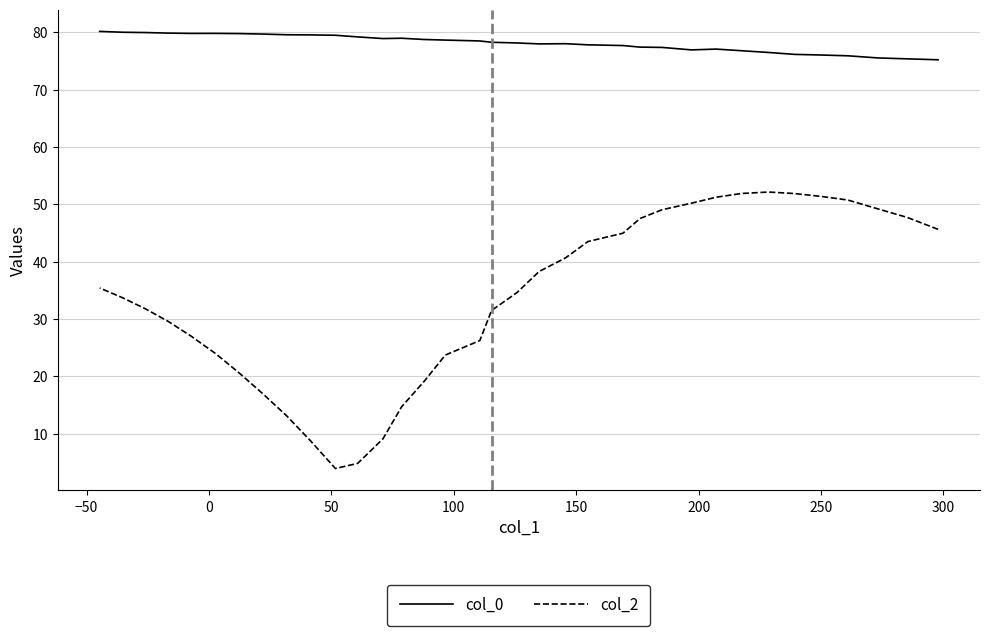

Is this an area chart (filled region under the line)?

No